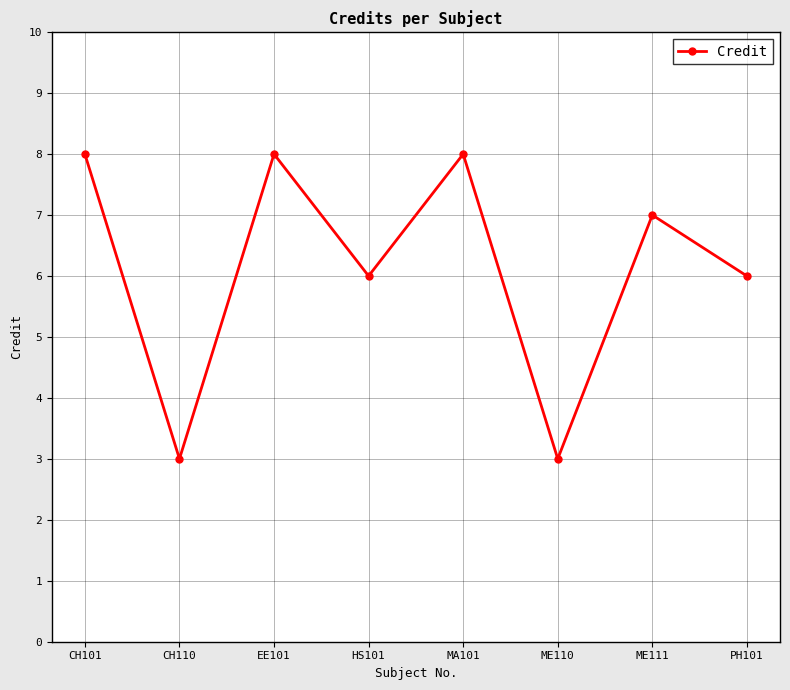

Is it true that the value at HS101 is 6?

True